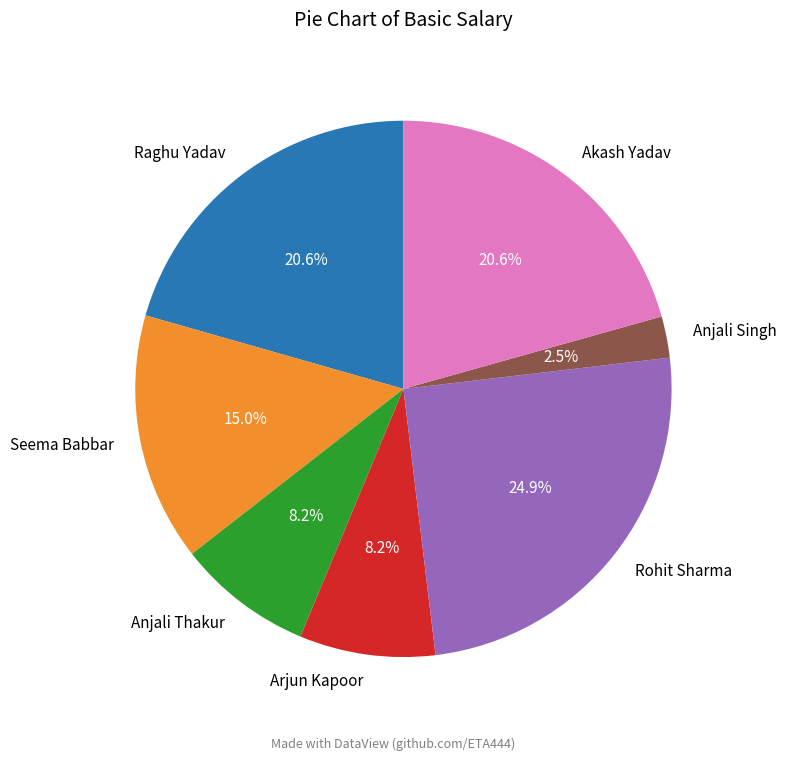

To the nearest percent, what is the difference between the Arjun Kapoor and Anjali Singh slice percentages?

6%